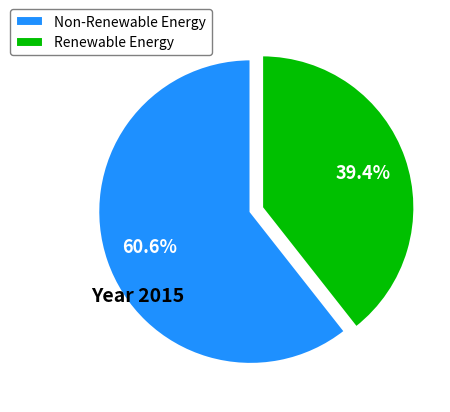

What is the largest slice in the pie chart?

Non-Renewable Energy